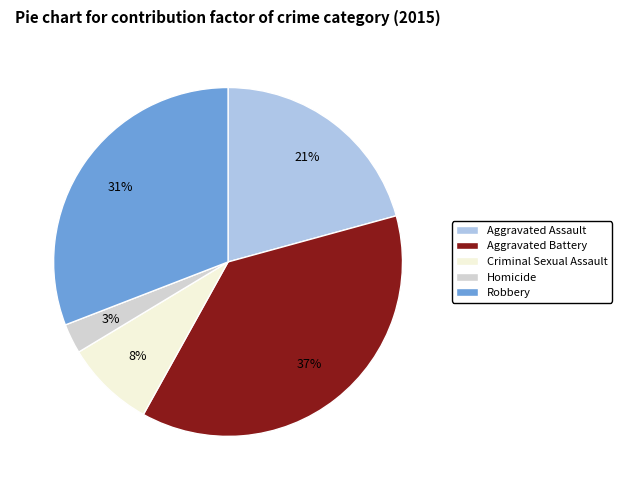

Rank the categories by value from lowest to highest.

Homicide, Criminal Sexual Assault, Aggravated Assault, Robbery, Aggravated Battery